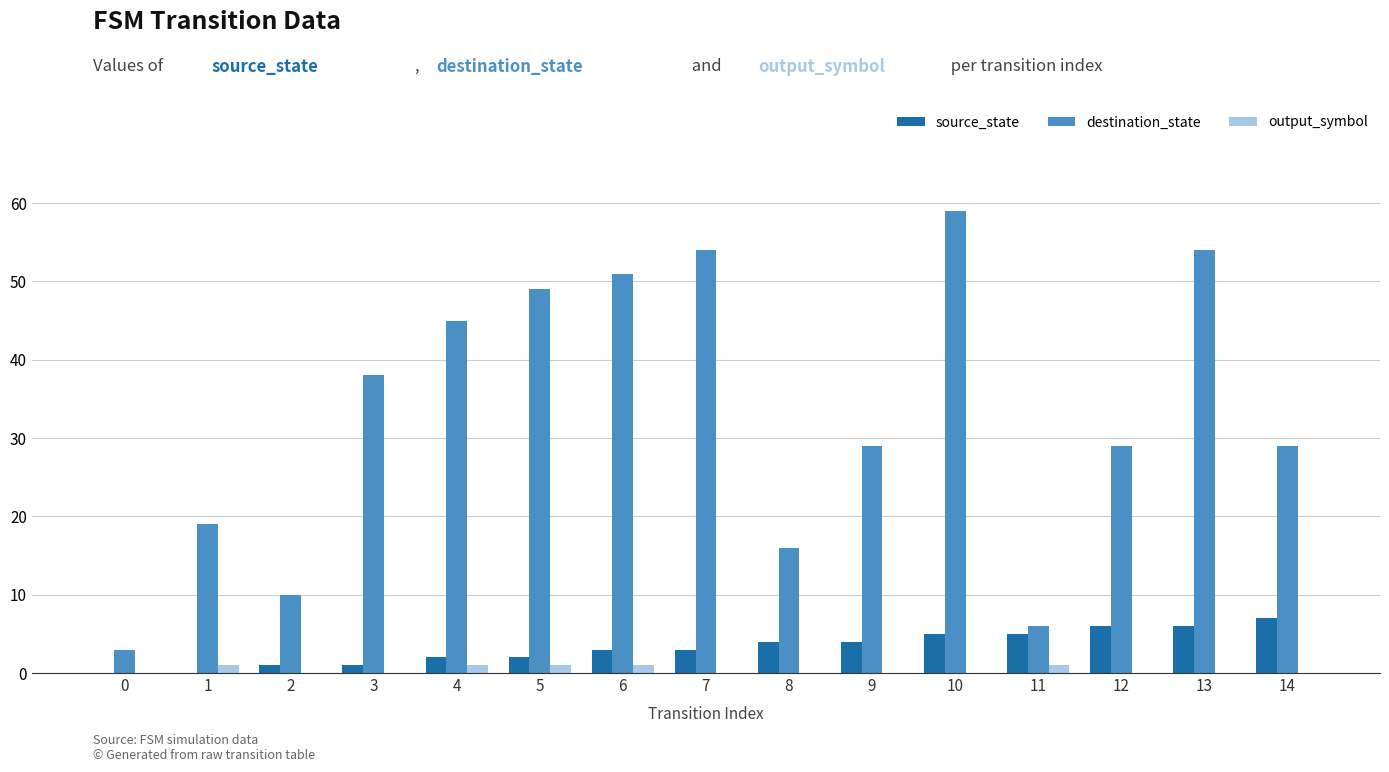

What is the maximum value for destination_state?

59